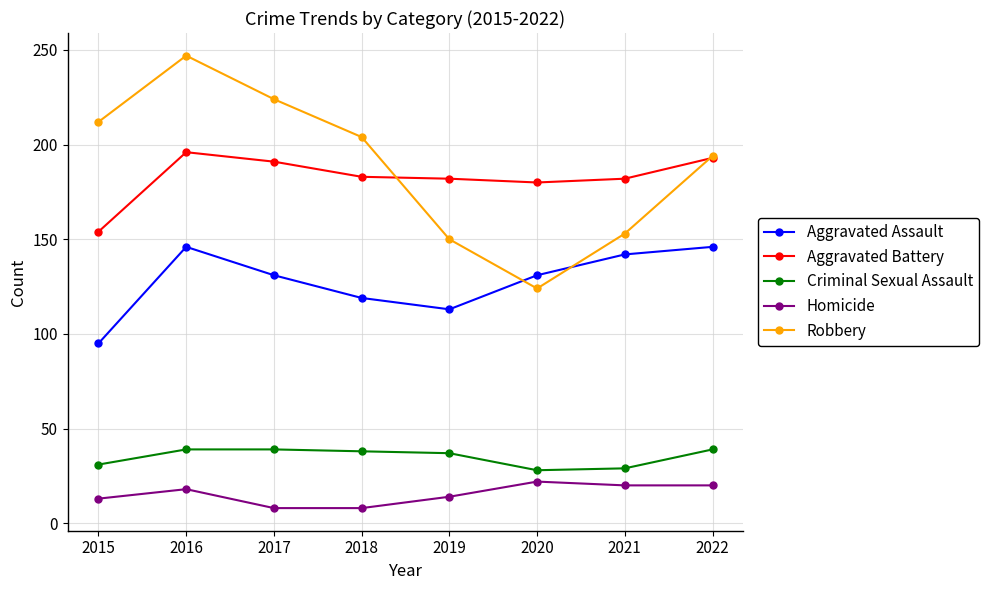

True or false: Criminal Sexual Assault has a value of 15 at 2017.

False